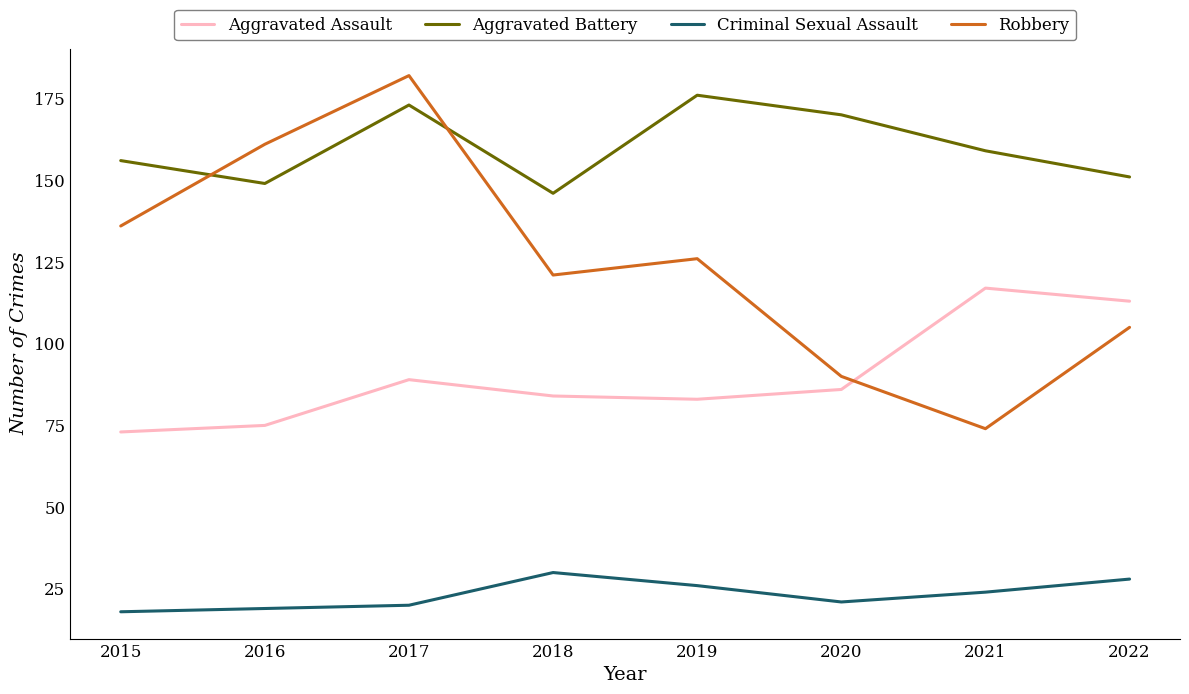

Reading left to right, extract all data points from this chart.

Aggravated Assault: 73	75	89	84	83	86	117	113
Aggravated Battery: 156	149	173	146	176	170	159	151
Criminal Sexual Assault: 18	19	20	30	26	21	24	28
Robbery: 136	161	182	121	126	90	74	105